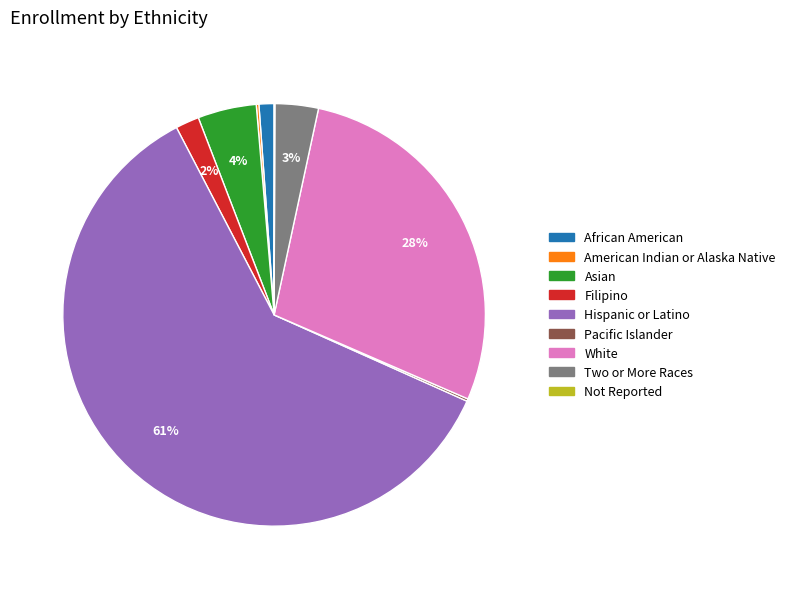

To the nearest percent, what is the combined percentage of African American and Filipino?

3%